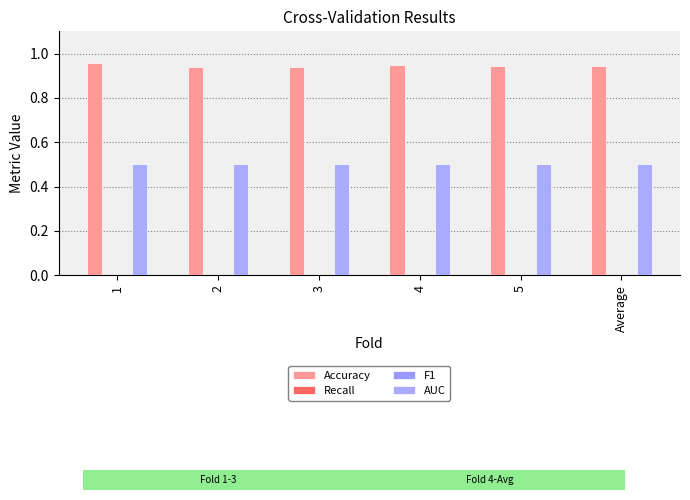

Does the chart contain any negative values?

No